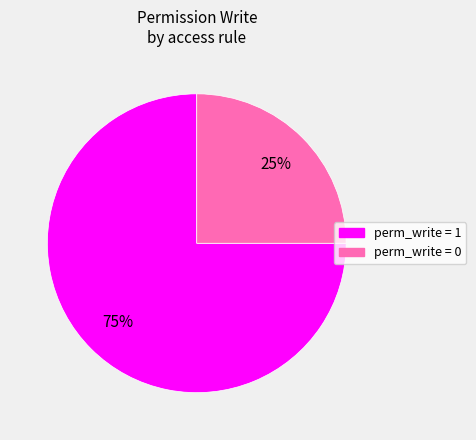

To the nearest percent, what is the average slice percentage?

50%